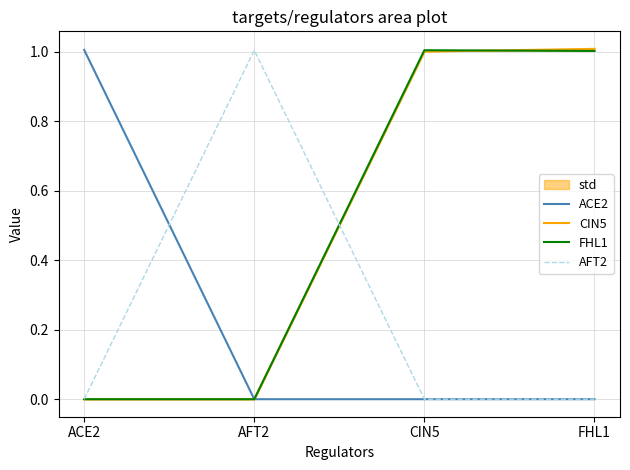

Where does the FHL1 series first go above 1?

CIN5